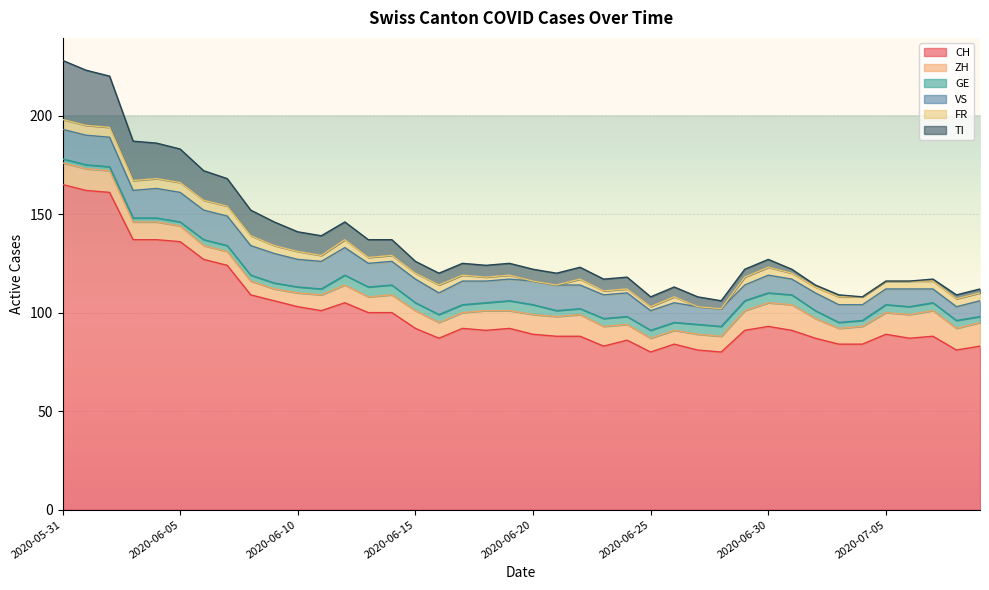

Rank the series at 2020-06-20 from highest to lowest value.

CH, VS, ZH, TI, GE, FR